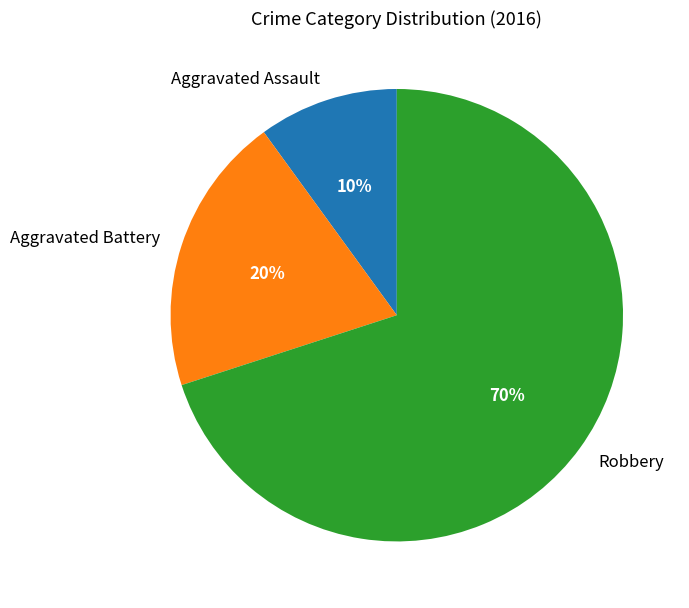

Which slice represents more than half of the pie?

Robbery